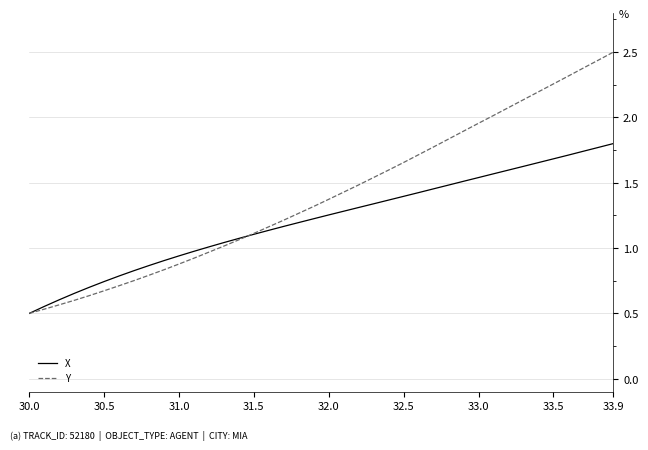

List the series in order of their overall mean, highest first.

Y, X